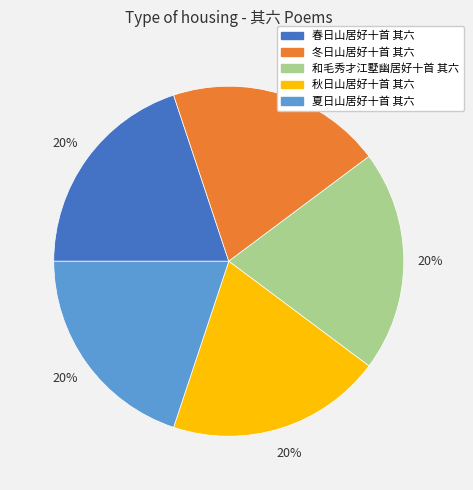

The 秋日山居好十首 其六 slice represents 20% of the pie. True or false?

True